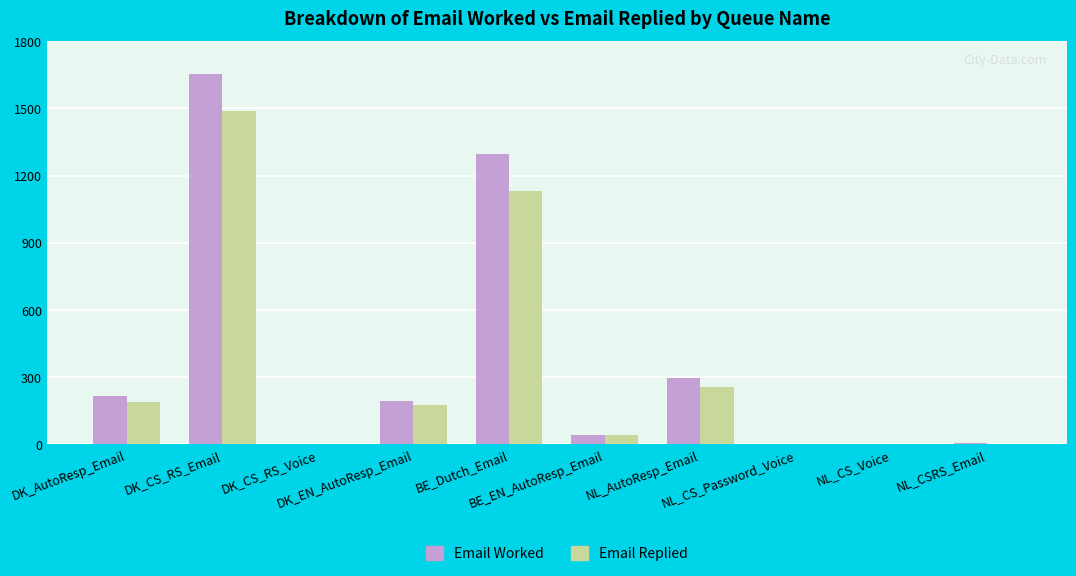

How many series are shown in this chart?

2